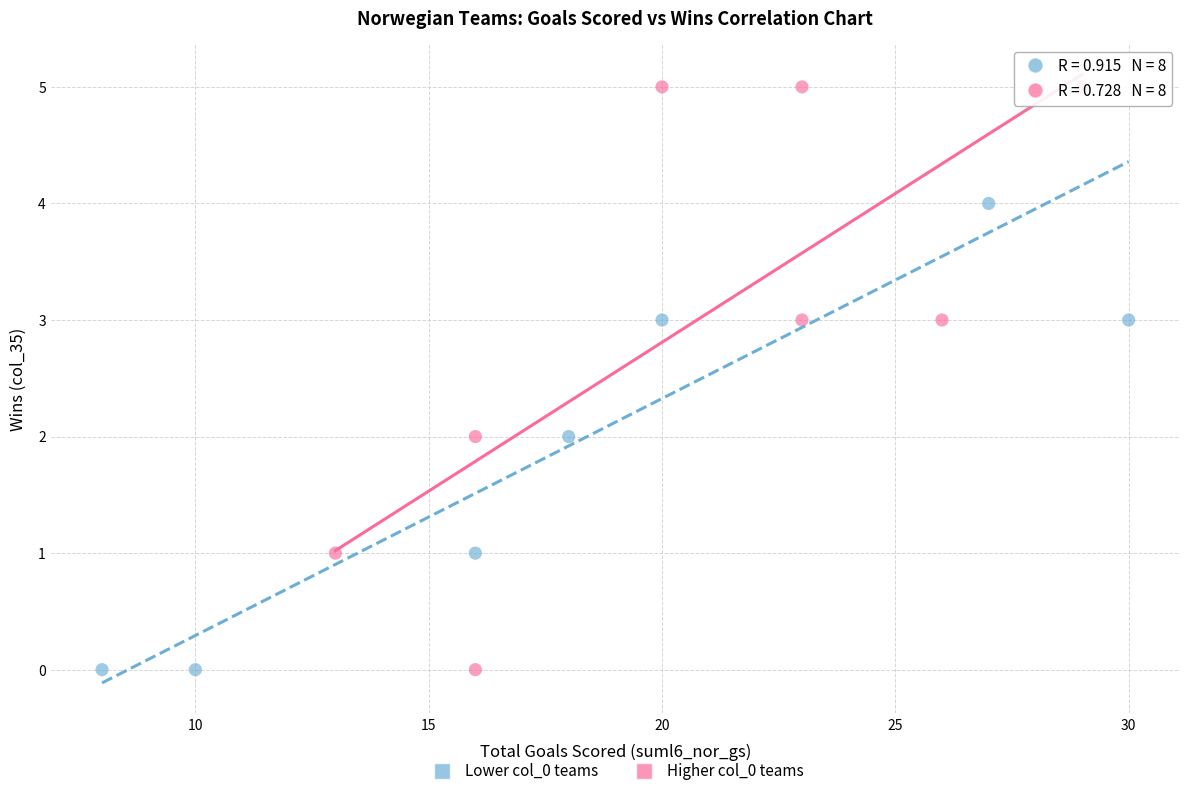

What are all the series names shown in the legend?

Lower col_0 teams, Higher col_0 teams